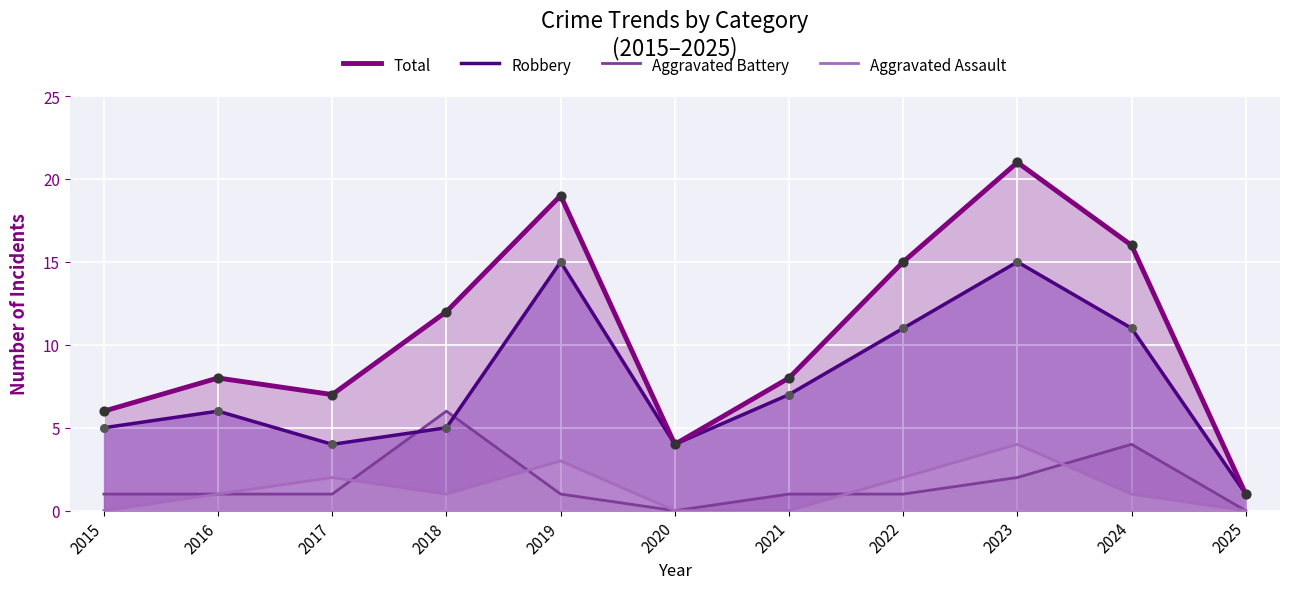

What are all the series names shown in the legend?

Total, Robbery, Aggravated Battery, Aggravated Assault